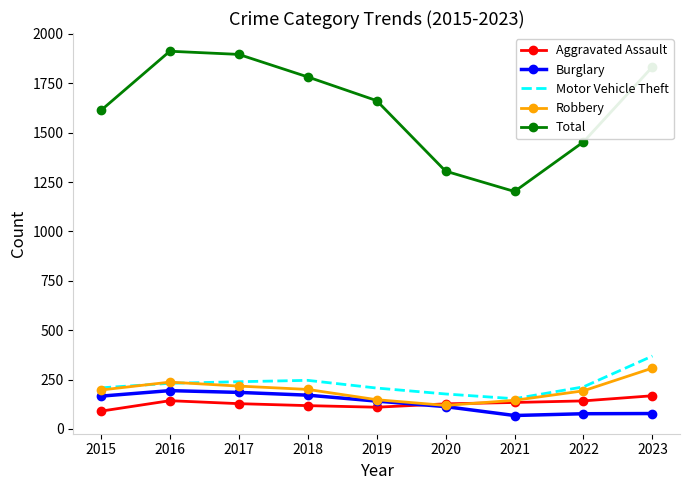

Is the value of Robbery at 2015 greater than the value of Burglary at 2020?

Yes